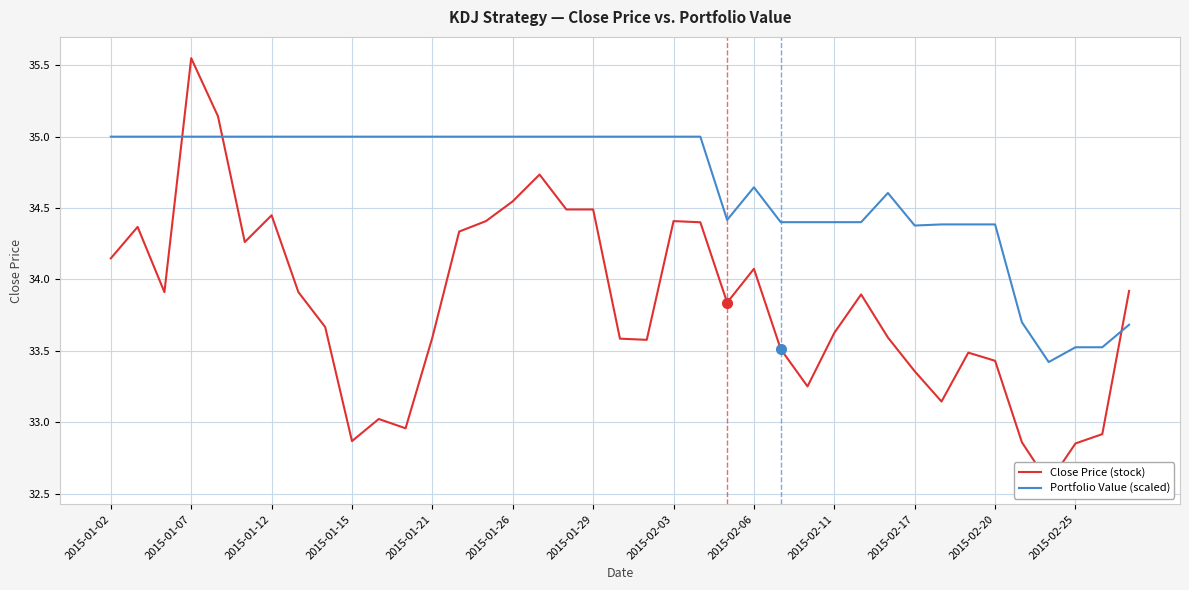

What position from the left is 25?

26